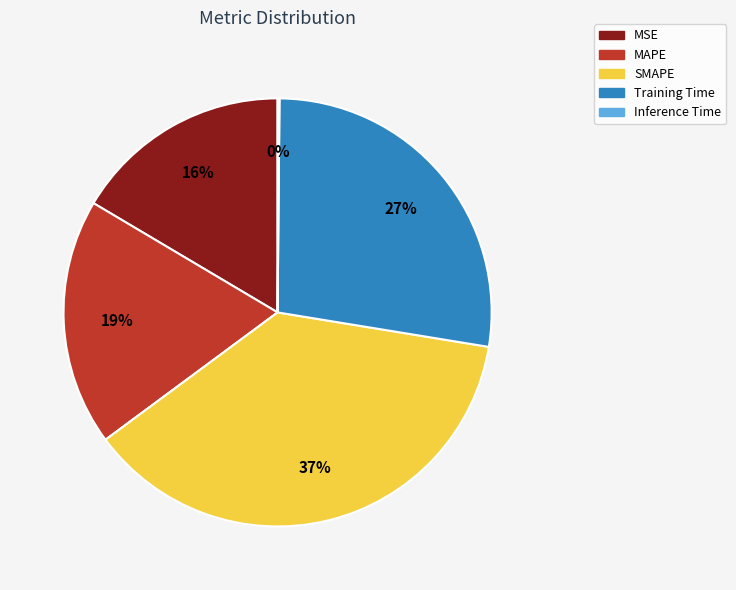

Is MAPE the majority of the pie?

No